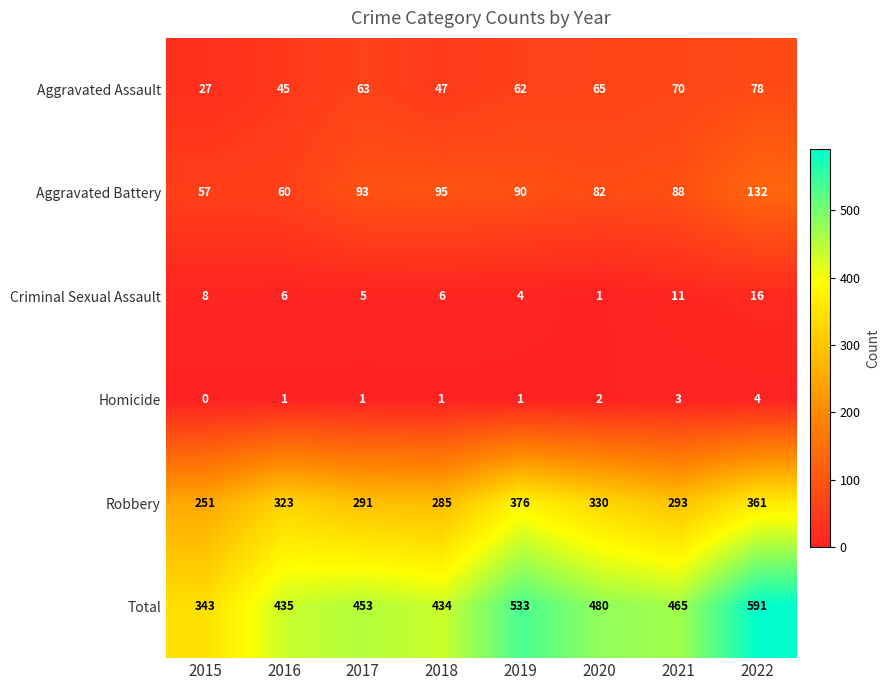

What is the total value across all series at 2021?

930